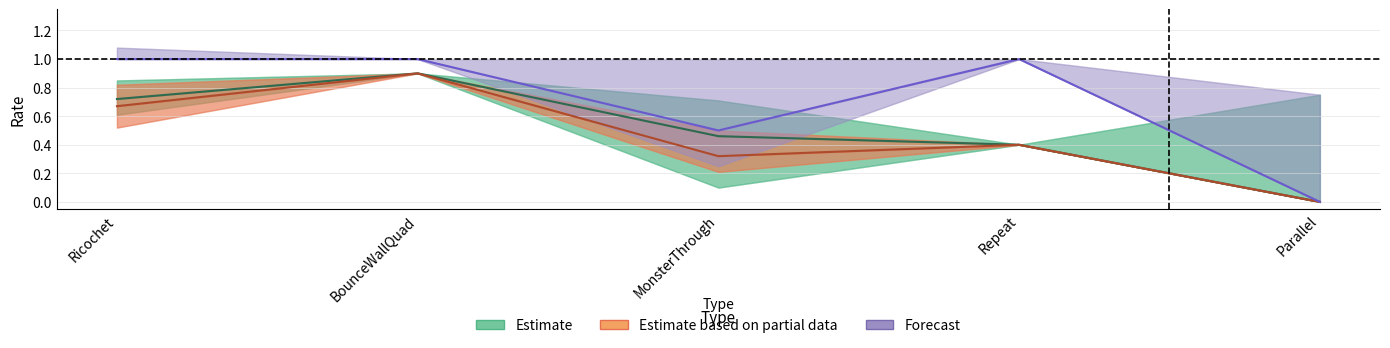

Reading right to left, transcribe all the data shown in this chart.

Estimate: 0.0	0.4	0.5	0.9	0.7
Estimate based on partial data: 0.0	0.4	0.3	0.9	0.7
Forecast: 0.0	1.0	0.5	1.0	1.0